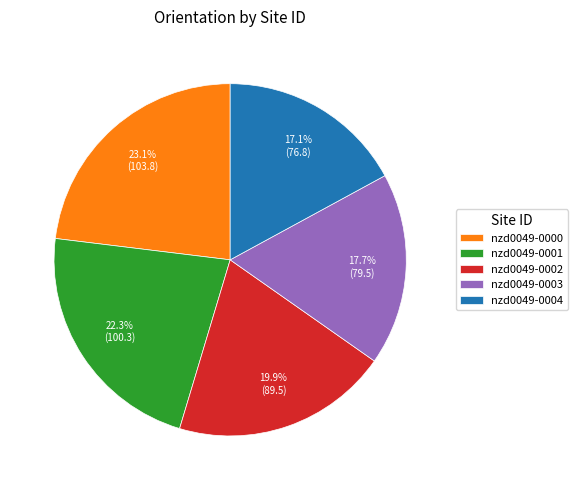

Rank the categories by value from lowest to highest.

nzd0049-0004, nzd0049-0003, nzd0049-0002, nzd0049-0001, nzd0049-0000